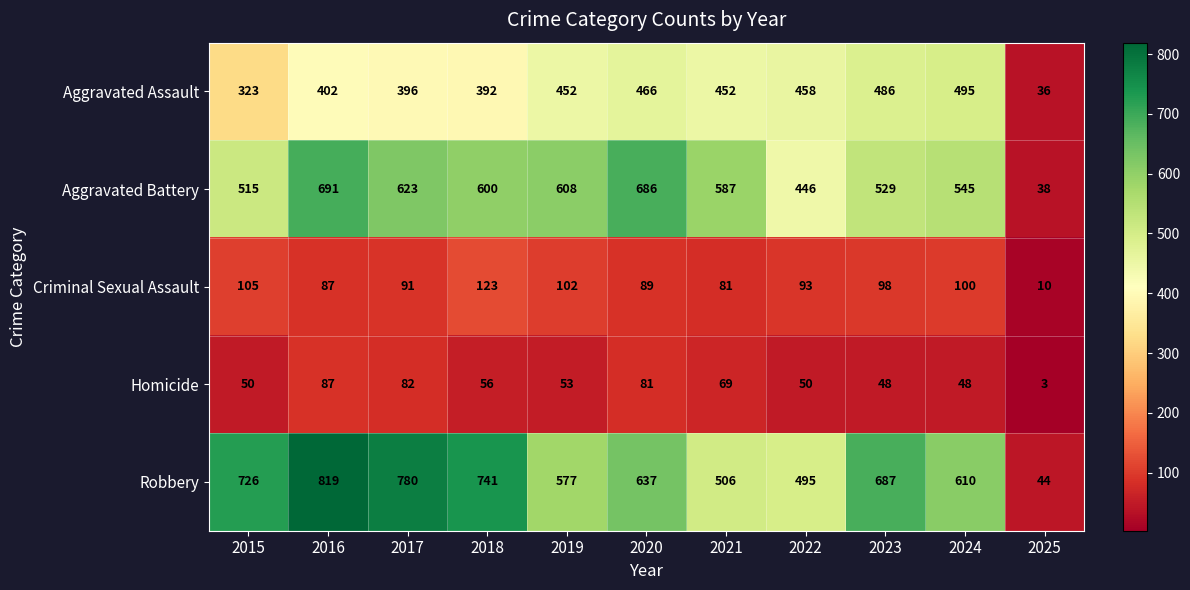

What is the difference between the highest and lowest values at 2025?

41